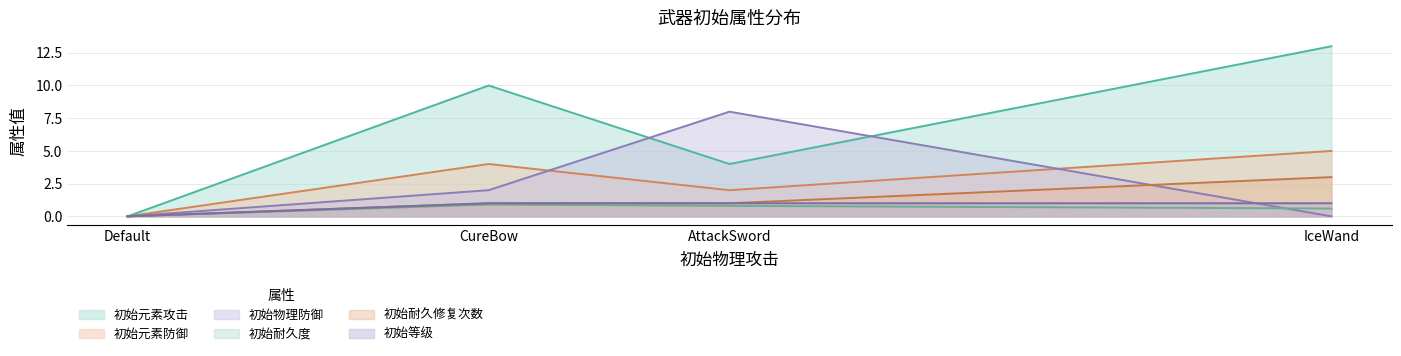

True or false: 初始元素攻击 and 初始物理防御 intersect in this chart.

True